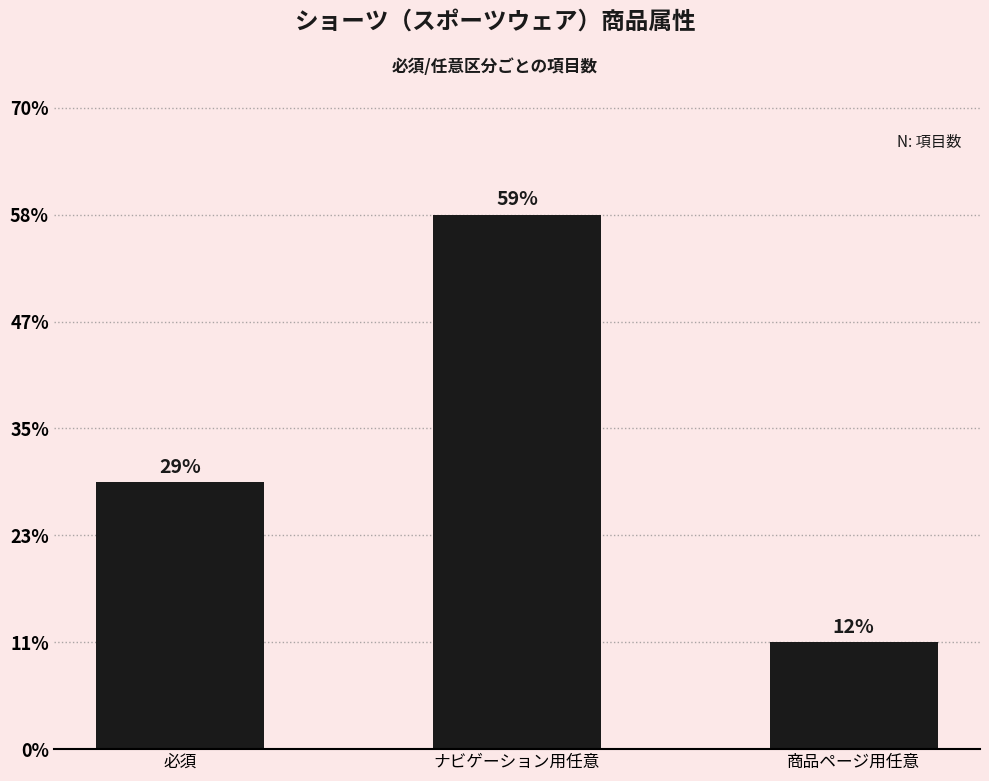

Are the bars horizontal?

No